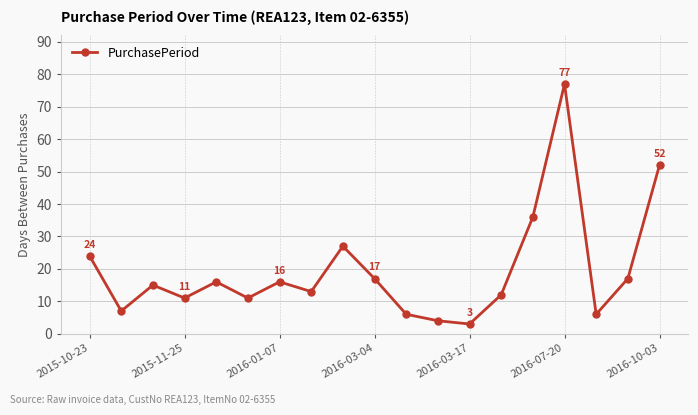

What is the value of the 10th point from the left?

17